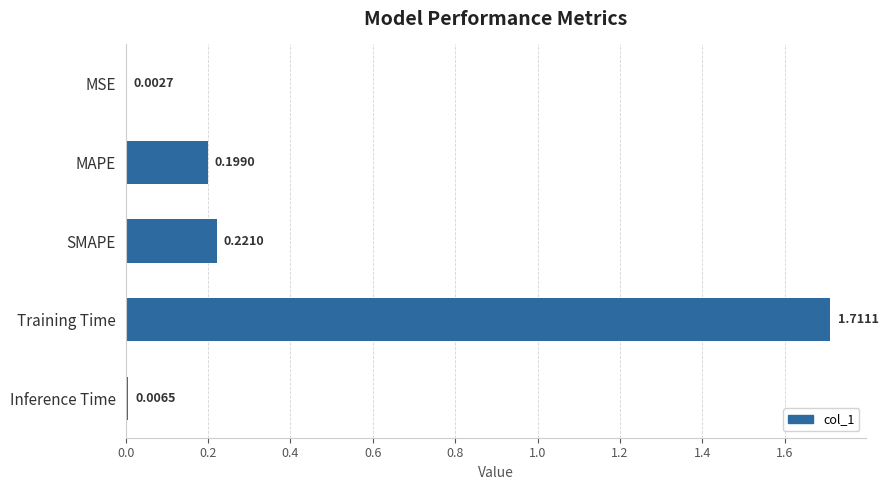

Are the bars grouped side by side (vs. stacked)?

No